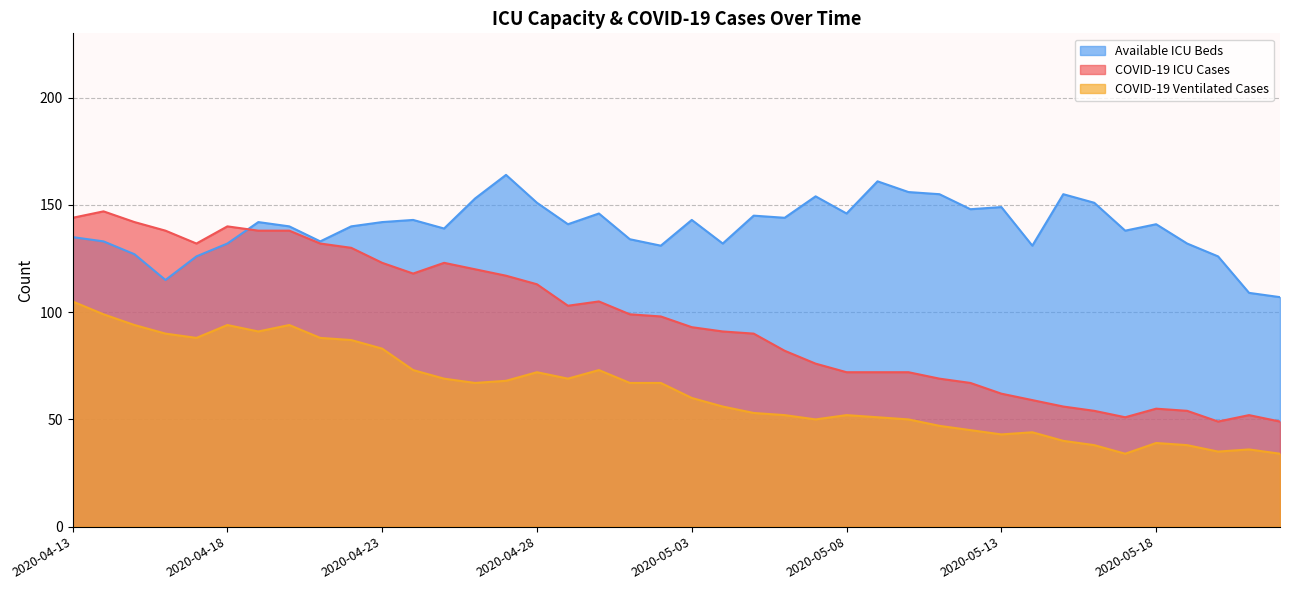

What is the average value of the c19_icu_cases series?

96